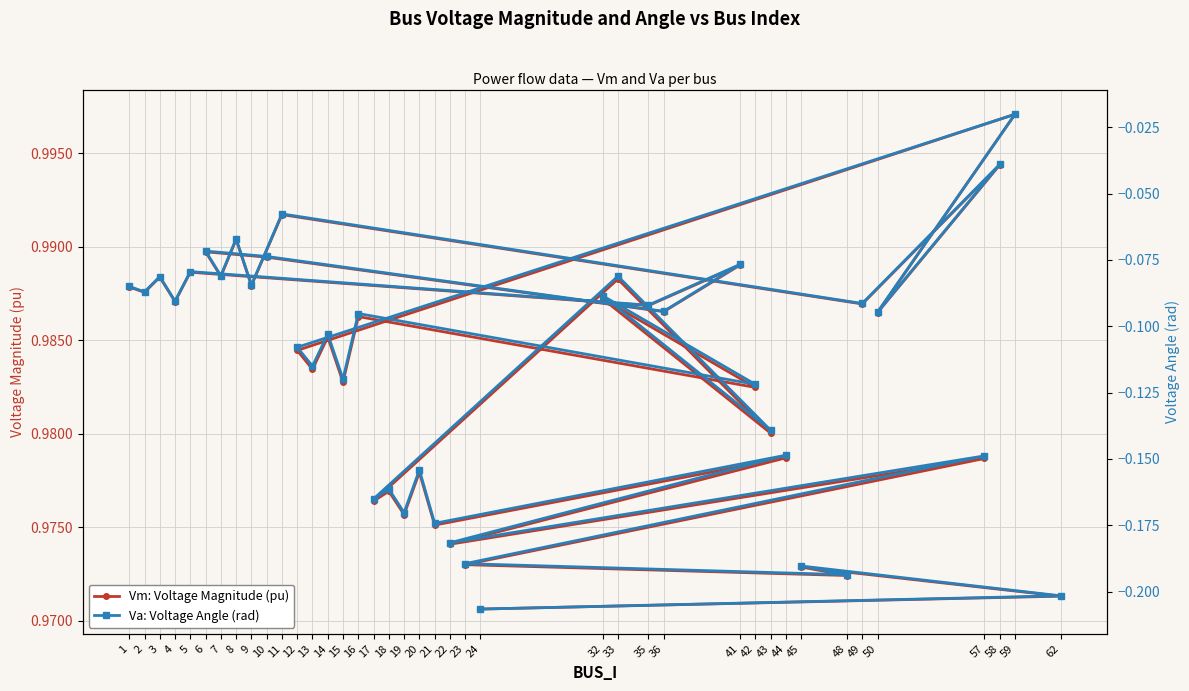

Rank the series by their maximum value, from lowest to highest.

Va: Voltage Angle (rad), Vm: Voltage Magnitude (pu)